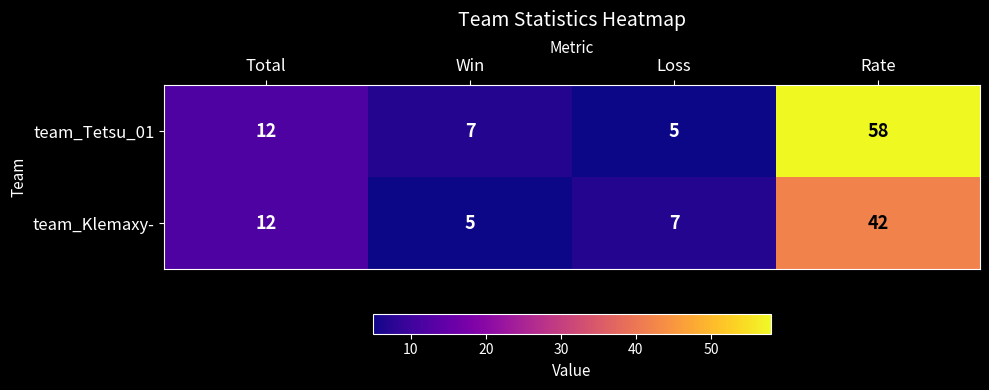

At how many categories does at least one series exceed 15?

1